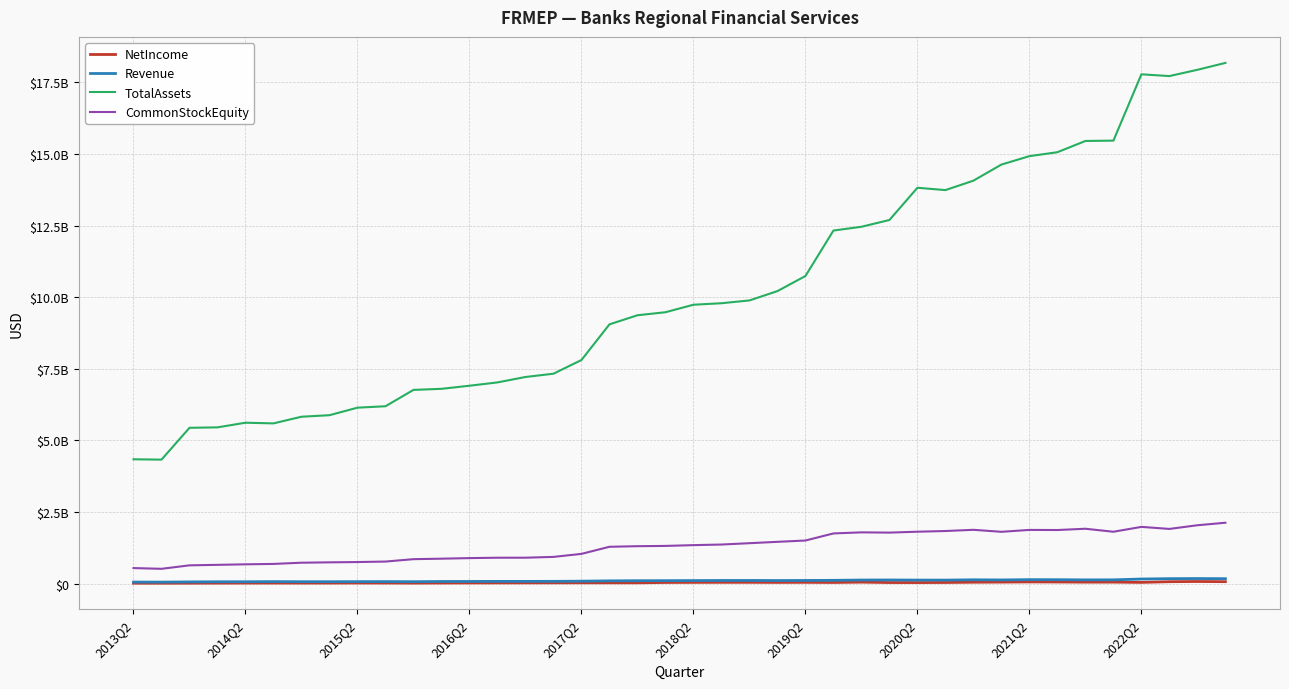

Is this an area chart (filled region under the line)?

No